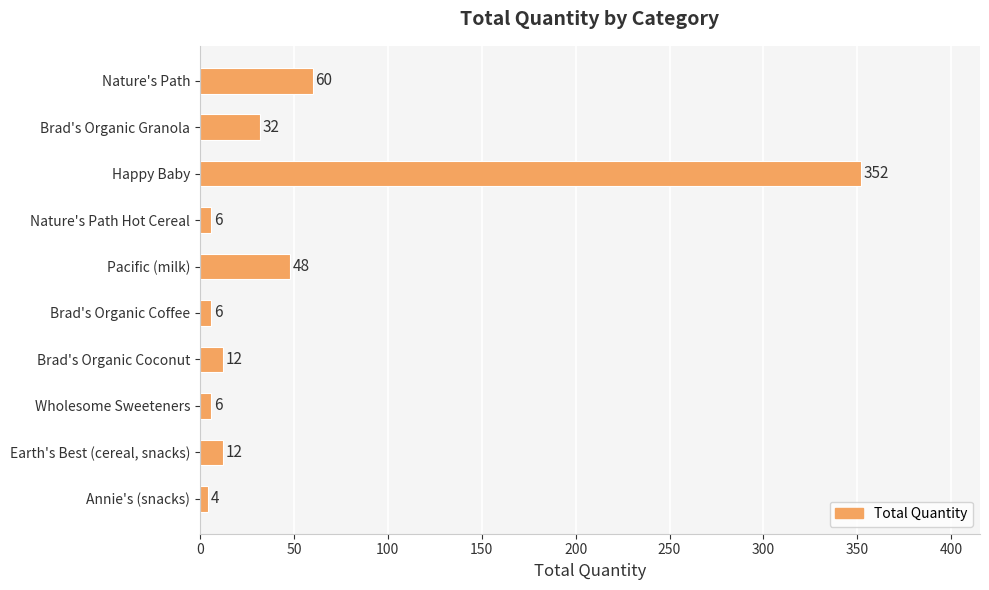

The value at Nature's Path is 60. True or false?

True